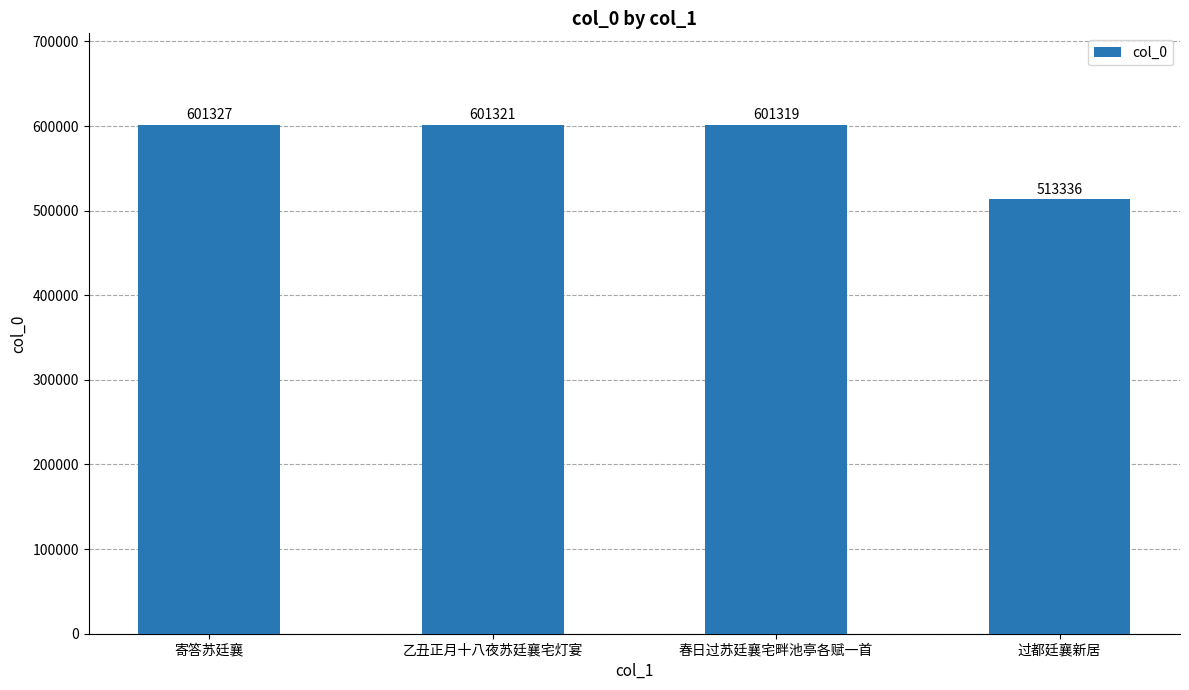

How many bars are there in total?

4